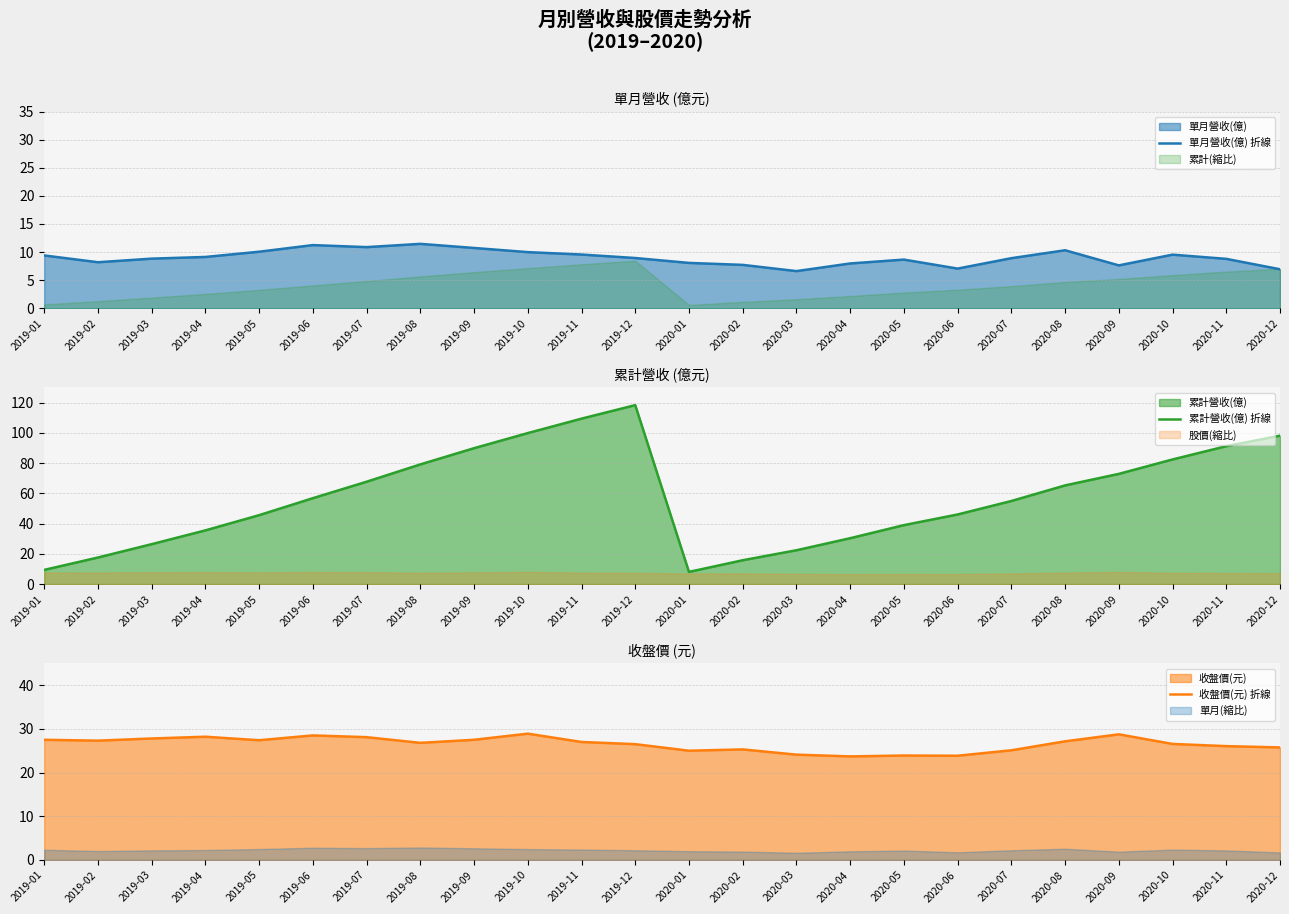

True or false: 單月營收(億) 折線 has a value of 8.2 at 2019-02.

True